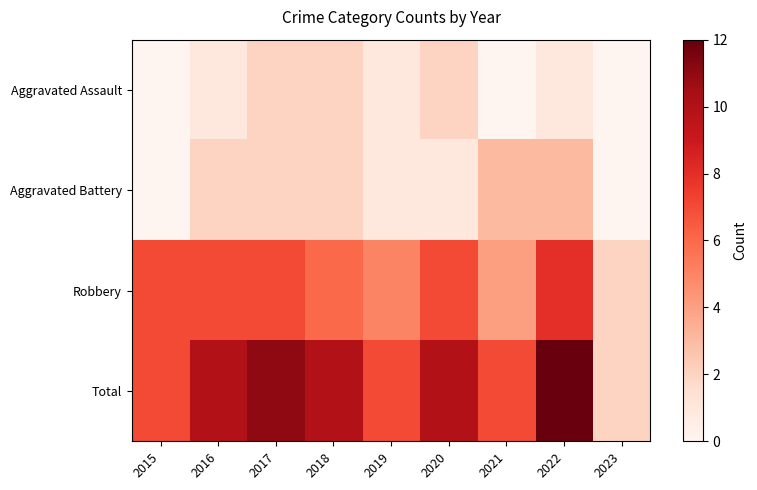

Which series changed the most between 2022 and 2023?

Total